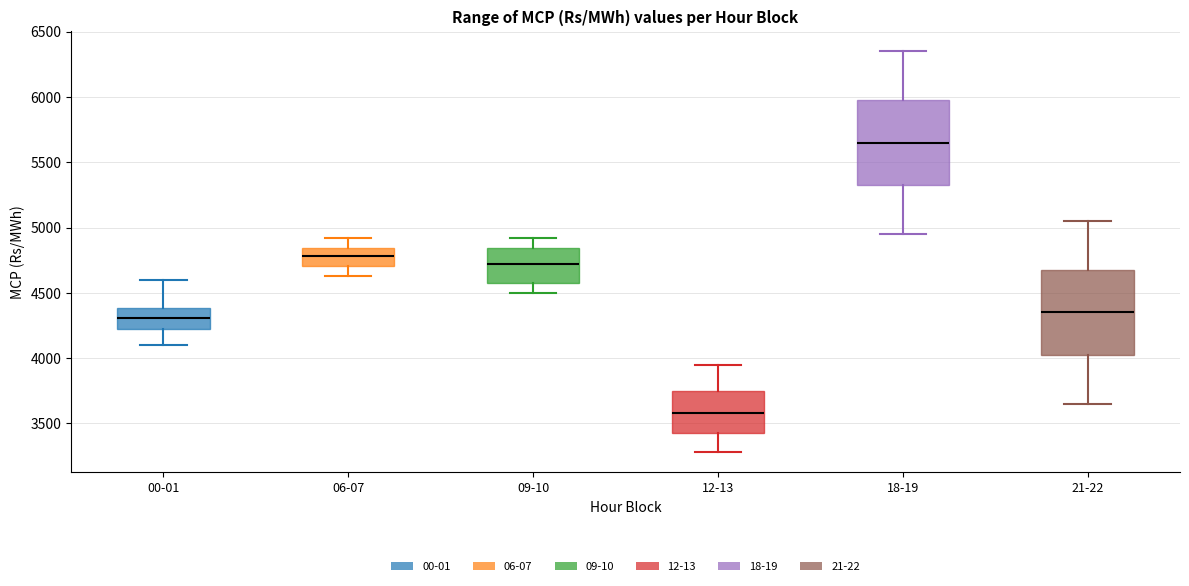

Reading left to right, transcribe this box plot: for each box, give where its median line is, the range the box spans, and where its two whiskers end, as read against the y-axis. The values are not printed on the chart, so give them approximately, as read against the axis.

00-01: median 4300, box 4250 to 4400, whiskers 4100 to 4600
06-07: median 4800, box 4700 to 4850, whiskers 4650 to 4900
09-10: median 4700, box 4600 to 4850, whiskers 4500 to 4900
12-13: median 3600, box 3450 to 3750, whiskers 3300 to 3950
18-19: median 5650, box 5350 to 6000, whiskers 4950 to 6350
21-22: median 4350, box 4050 to 4700, whiskers 3650 to 5050